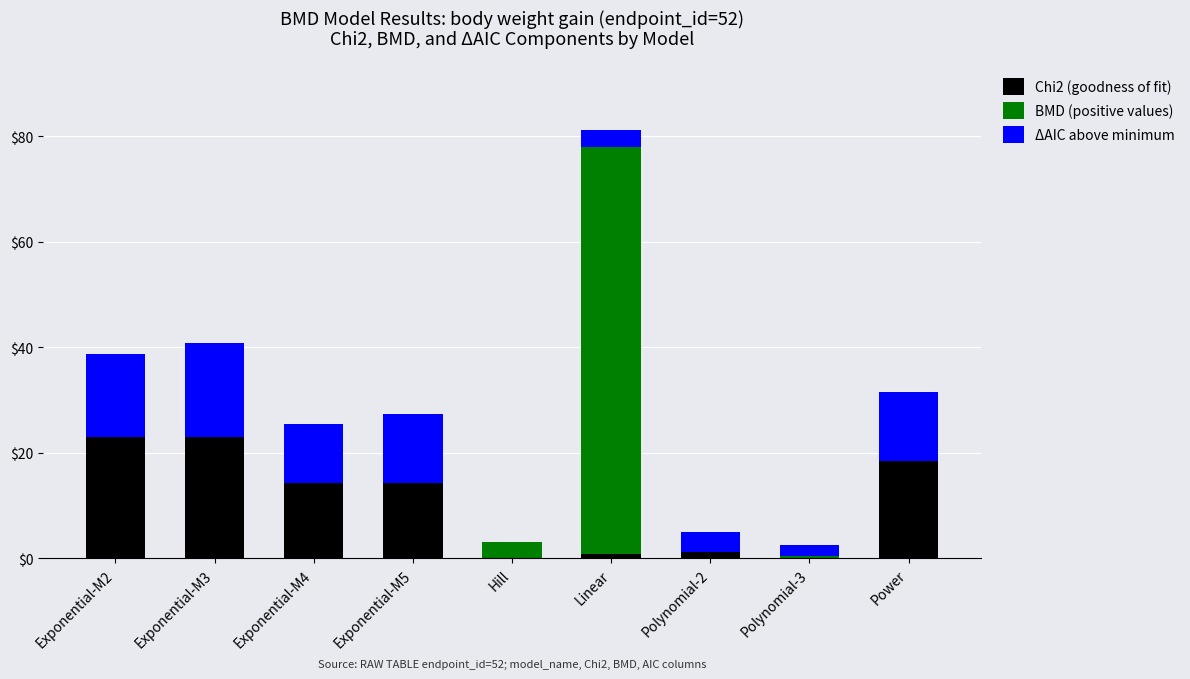

Are the bars grouped side by side (vs. stacked)?

No